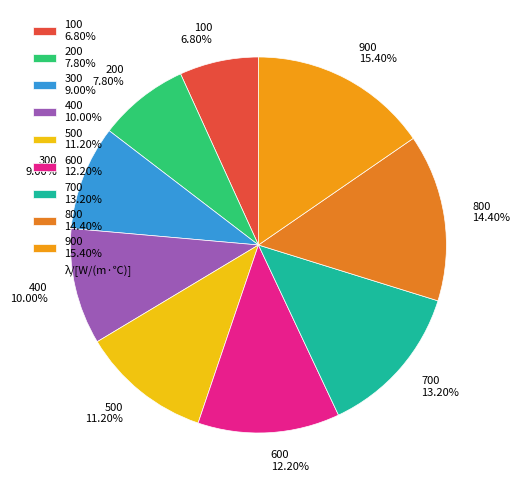

To the nearest percent, what is the combined percentage of 700 and 500?

24%